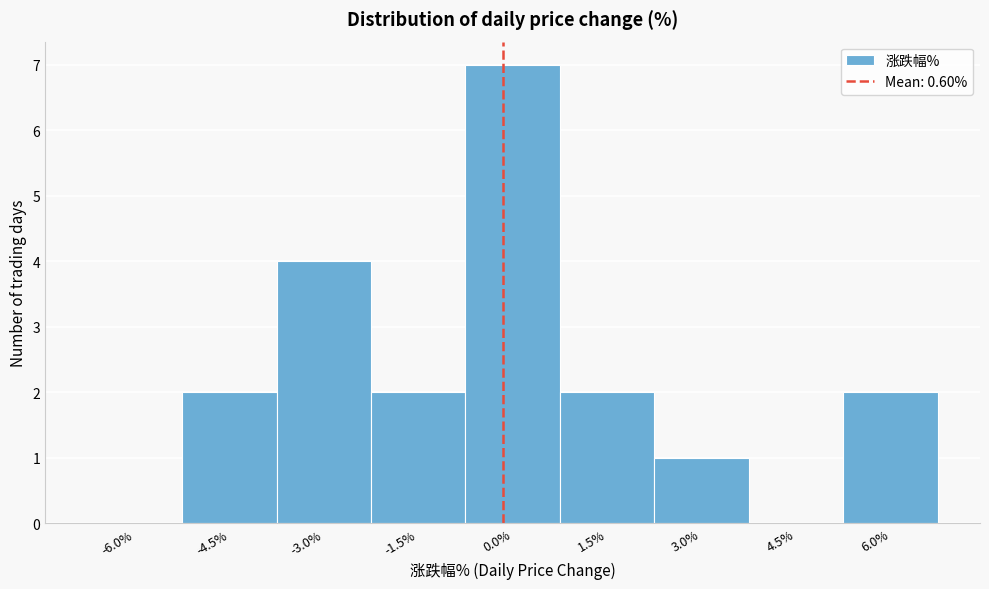

Reading right to left, extract all data points from this chart.

6.0%=2	4.5%=0	3.0%=1	1.5%=2	0.0%=7	-1.5%=2	-3.0%=4	-4.5%=2	-6.0%=0